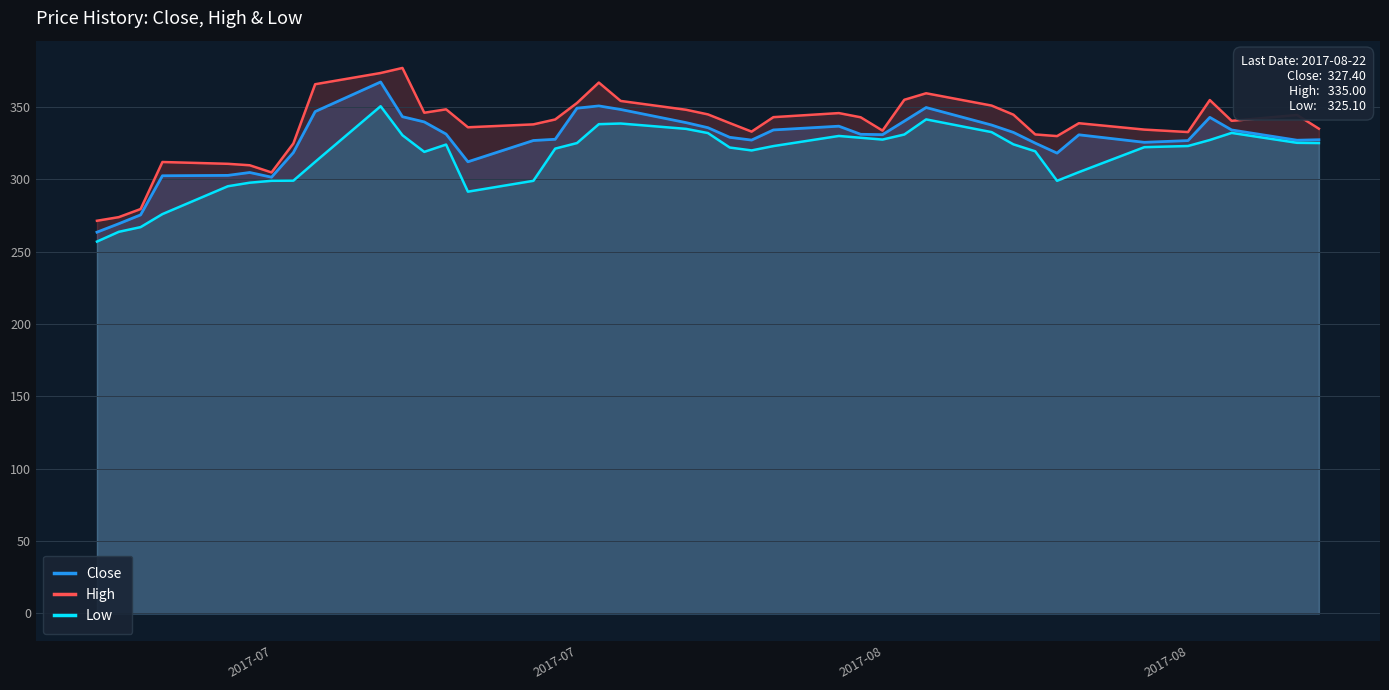

In High, how many points are higher than both neighbors (excluding endpoints)?

9